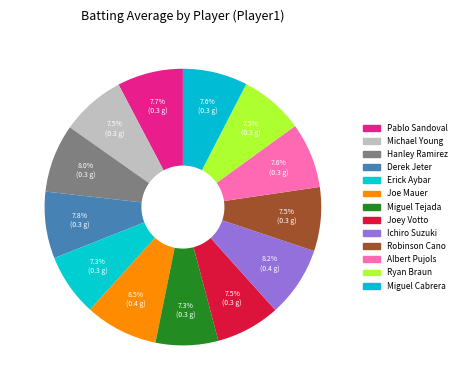

Count the number of slices in the pie.

13